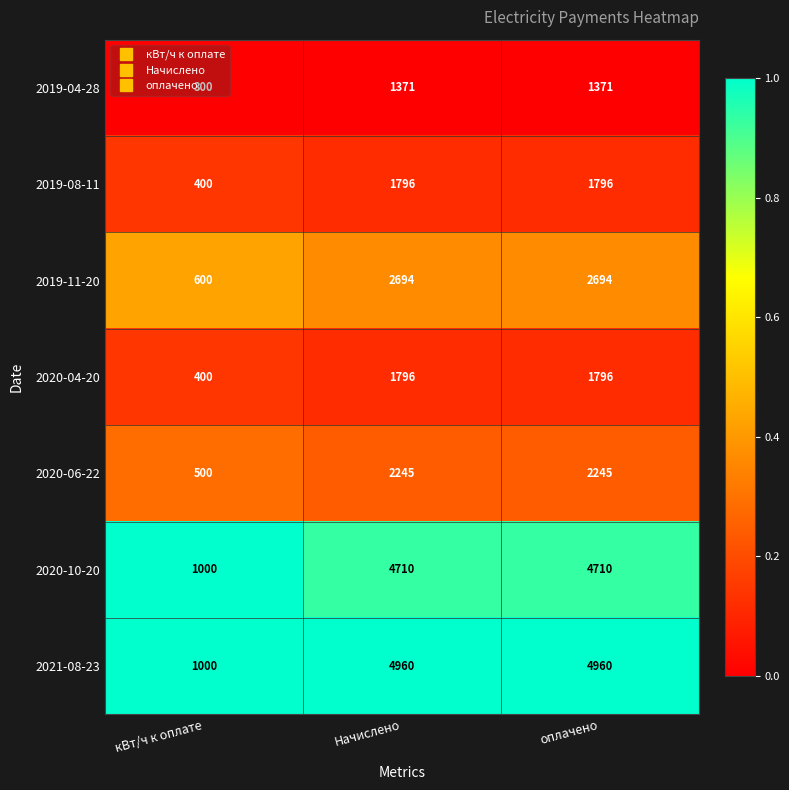

Is it true that 2021-08-23 equals 4960 at оплачено?

True